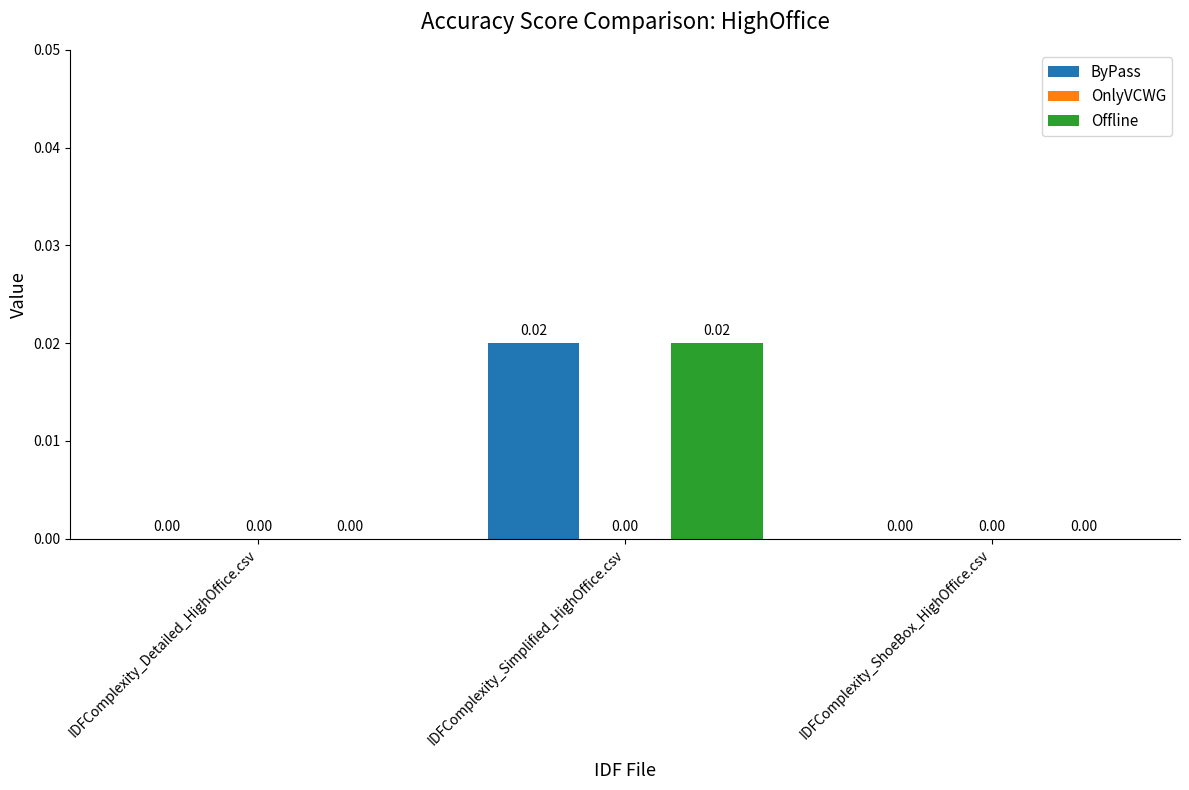

Which label corresponds to the largest value in the chart?

IDFComplexity_Simplified_HighOffice.csv